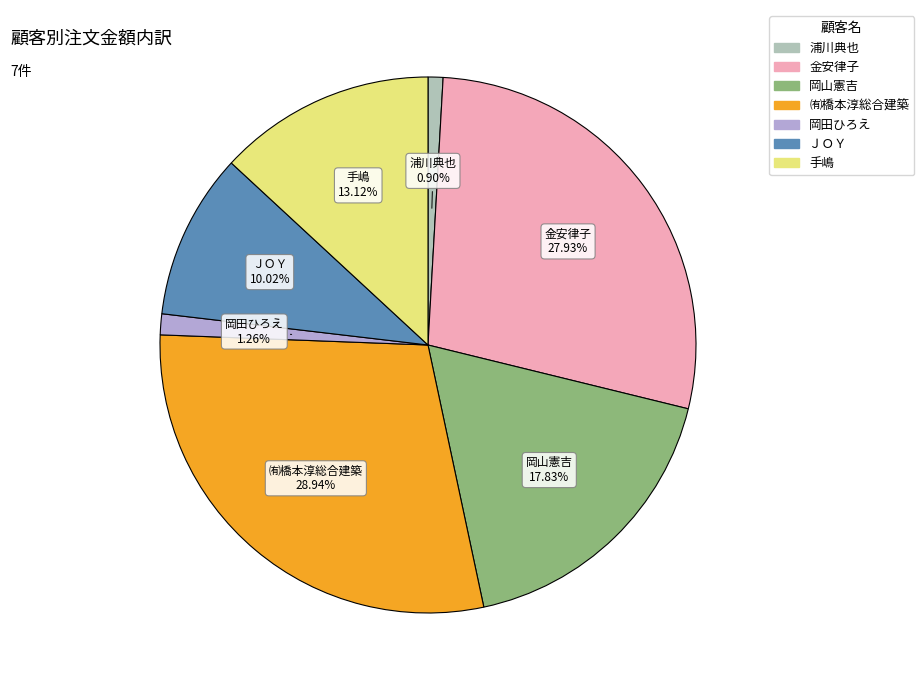

To the nearest percent, what is the difference between the ＪＯＹ and 金安律子 slice percentages?

18%